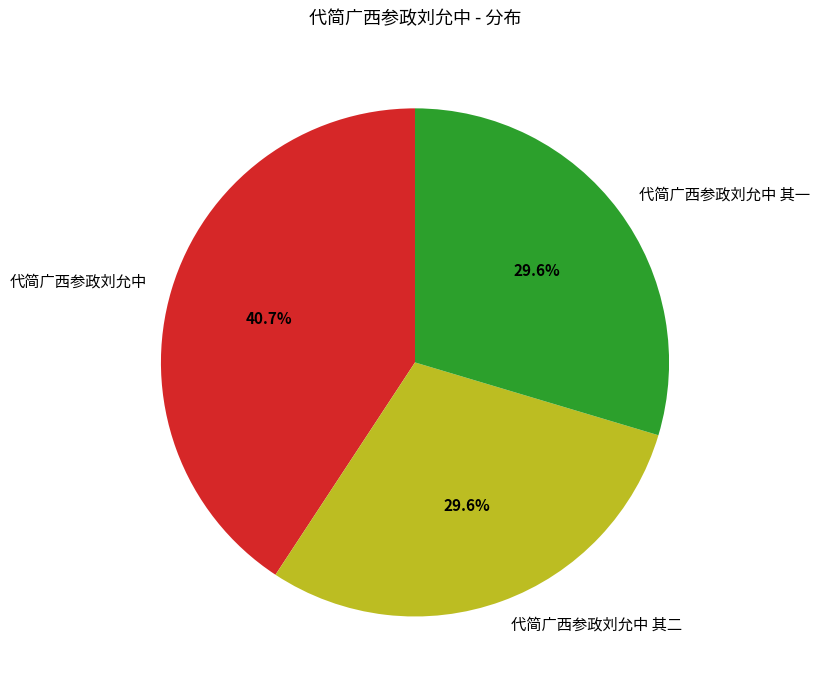

Combined, what portion of the pie is 代简广西参政刘允中 其二 and 代简广西参政刘允中 其一?

59.3%